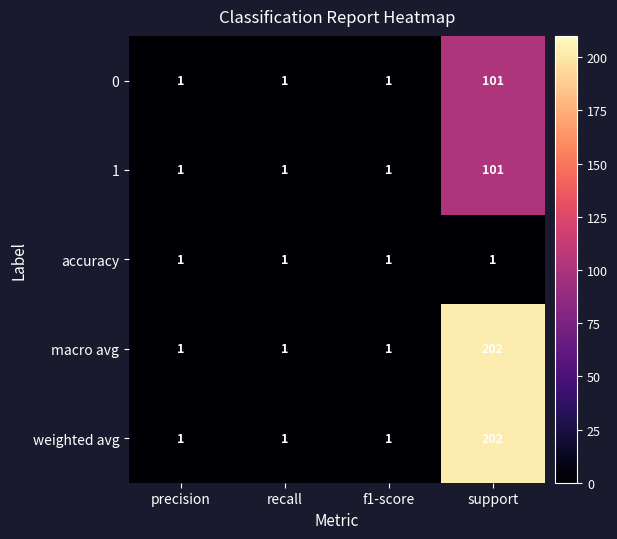

What is the highest value of the 1 series?

101